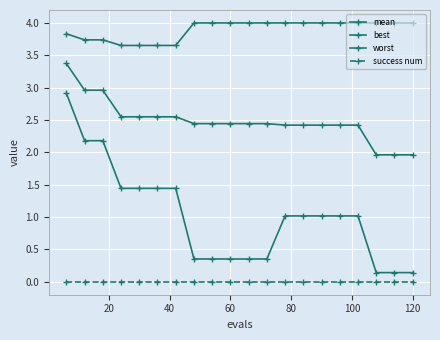

Does the chart have visible grid lines?

Yes